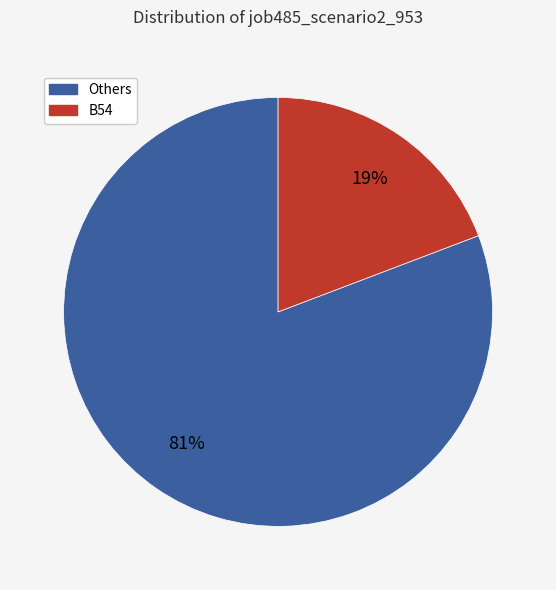

Does any single category account for the majority?

Yes